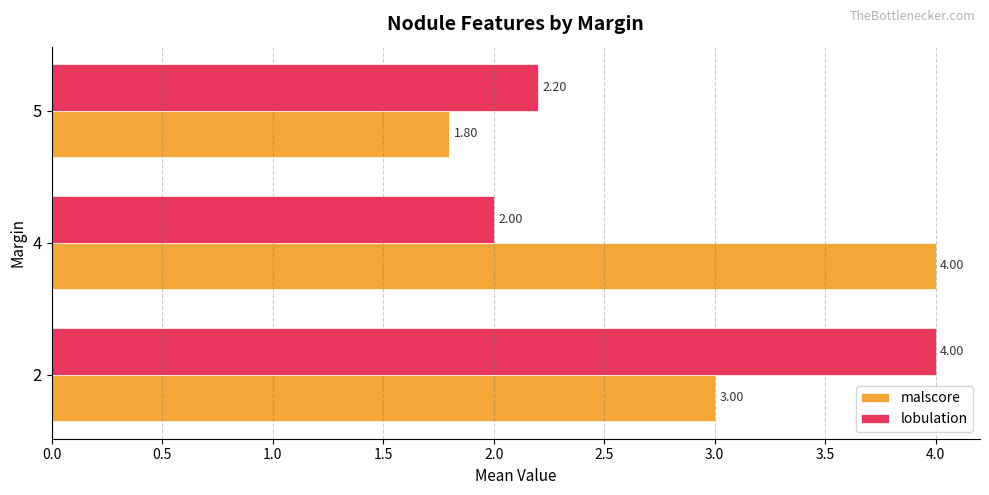

Which series changed the most between 4 and 5?

malscore